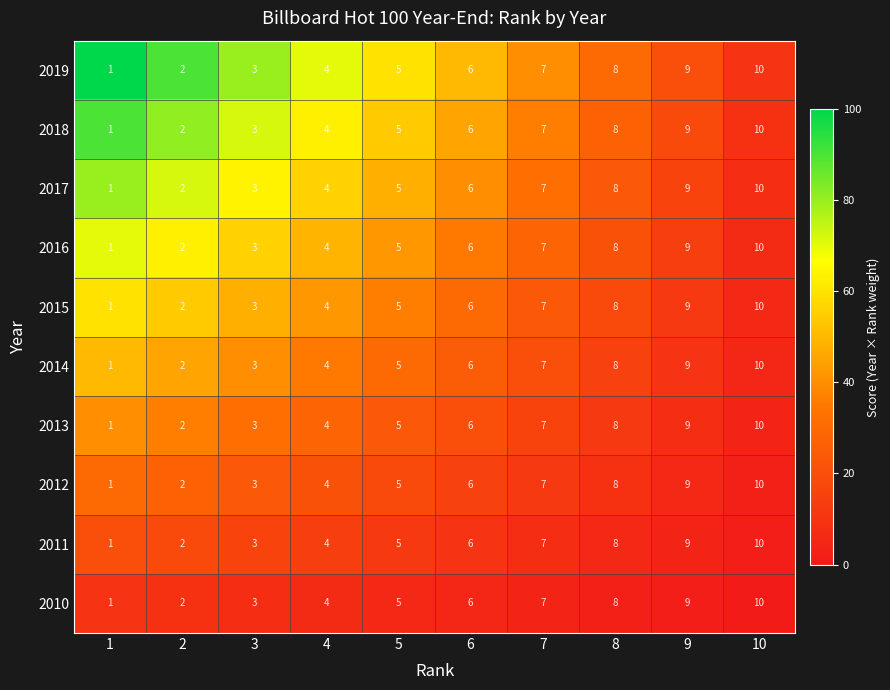

What is the spread (max minus min) of values at 8?

0